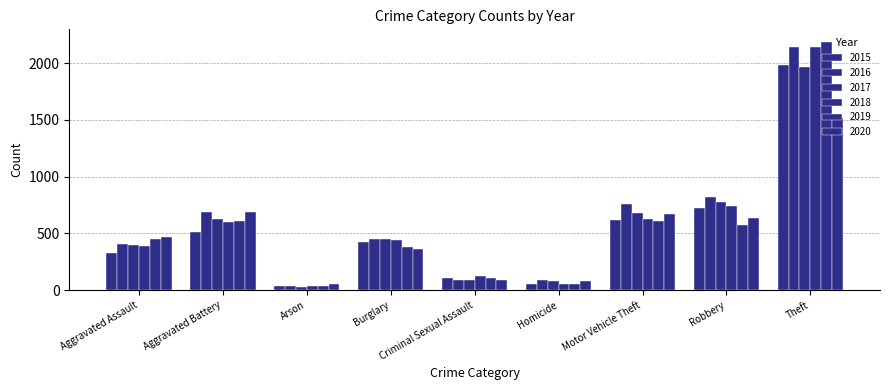

Reading left to right, what are all the values shown in this chart?

2015: 323	515	35	422	105	50	614	726	1981
2016: 402	691	40	451	87	87	756	819	2148
2017: 396	623	23	453	90	82	680	780	1968
2018: 392	600	37	443	122	56	631	741	2140
2019: 452	608	32	383	102	53	611	577	2190
2020: 468	691	55	363	89	81	674	639	1518